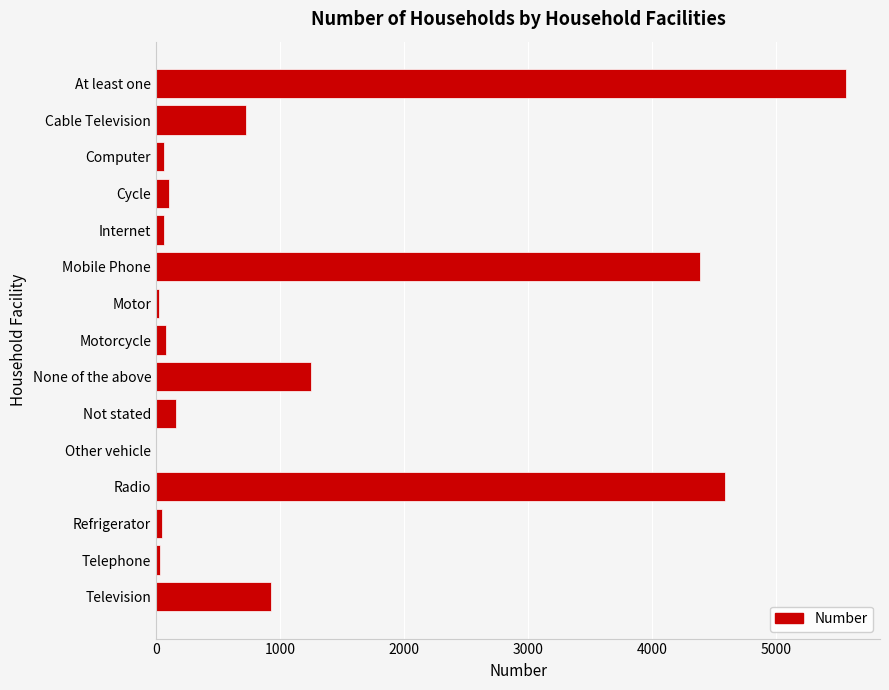

Are the bars horizontal?

Yes